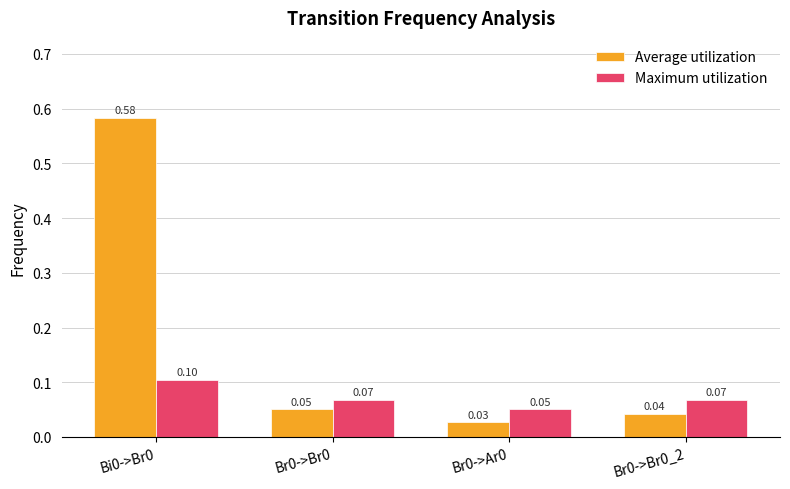

Rank the series by their maximum value, from lowest to highest.

Maximum utilization, Average utilization